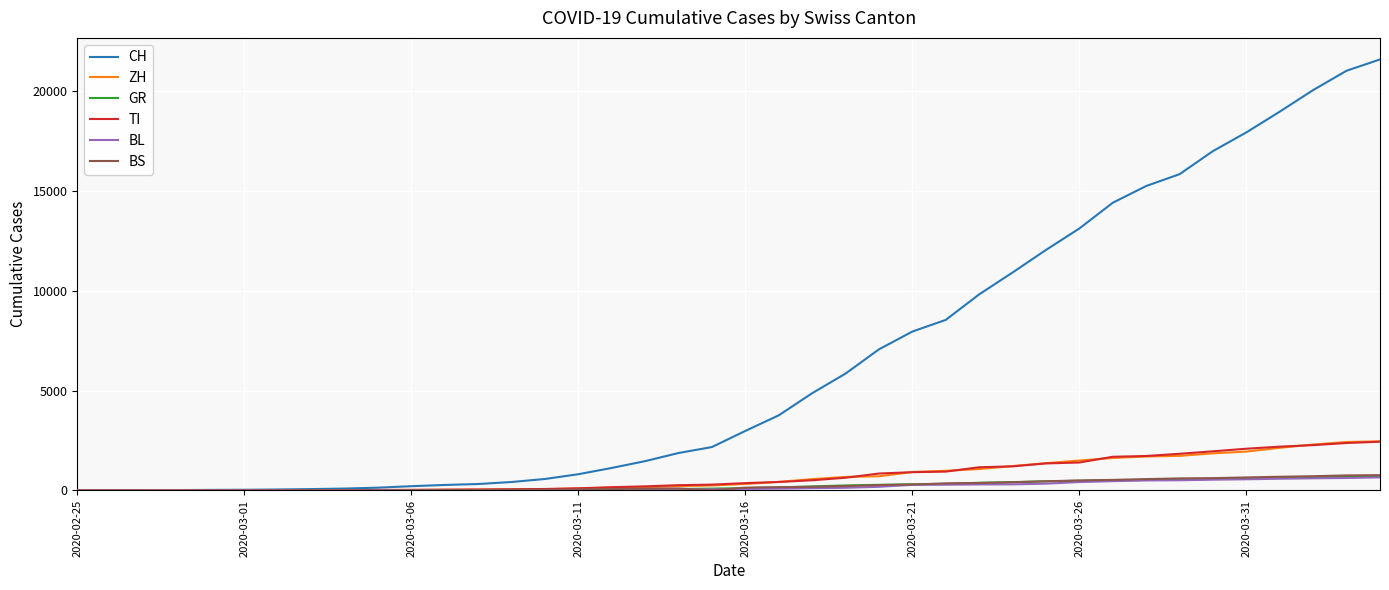

Which series has the largest total across all categories?

CH